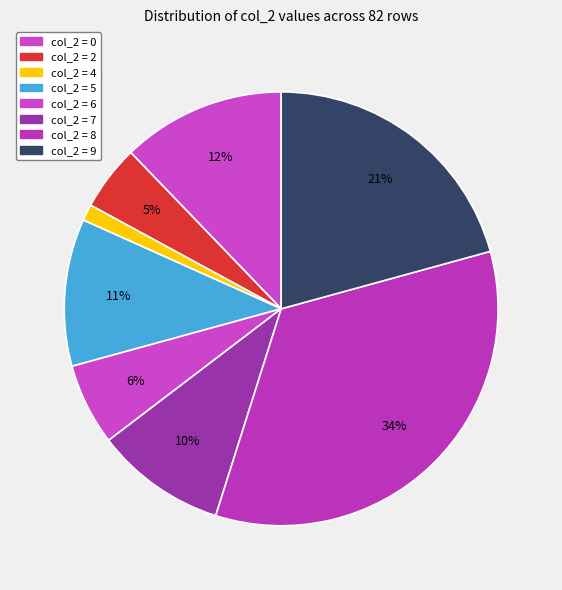

How many segments does this pie chart have?

8